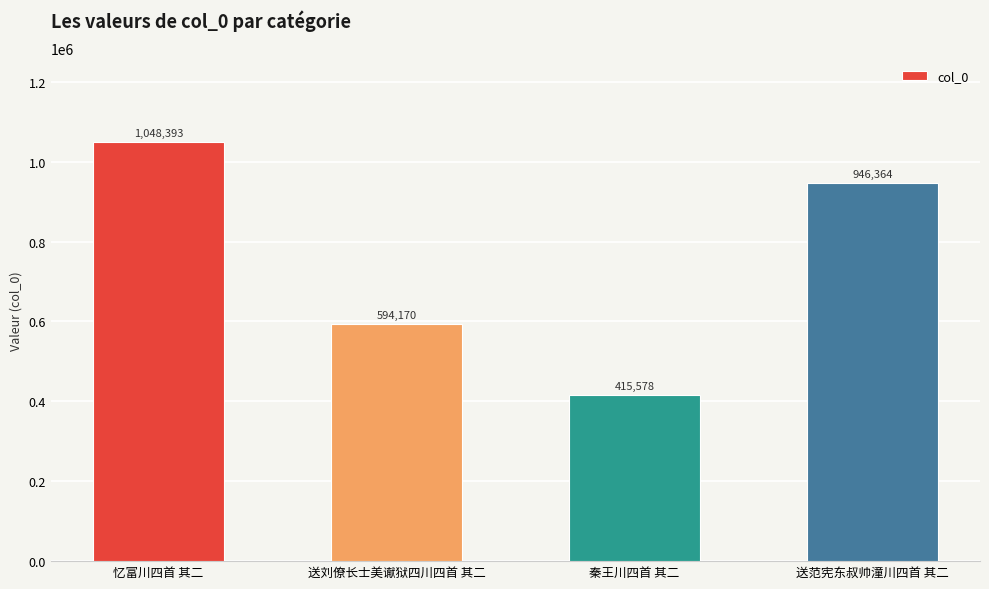

Which label corresponds to the smallest value in the chart?

秦王川四首 其二